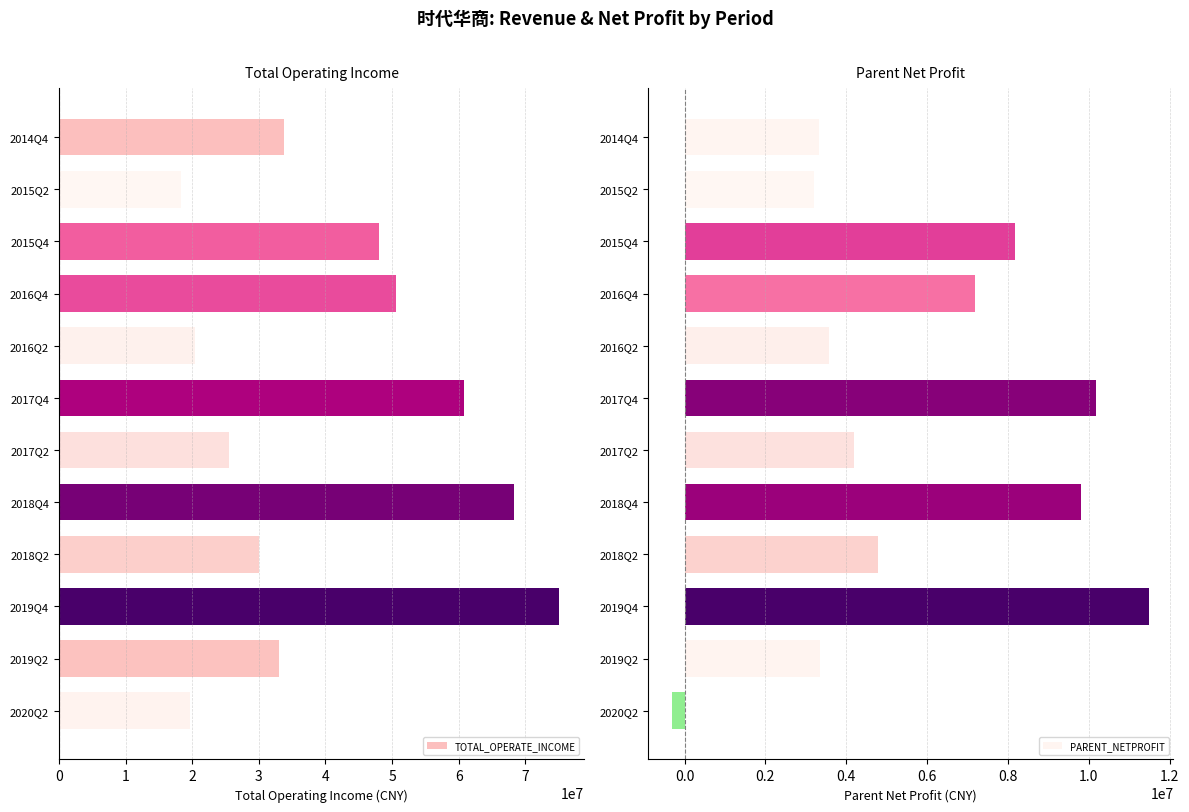

How many values in the PARENT_NETPROFIT series exceed 4774397?

6